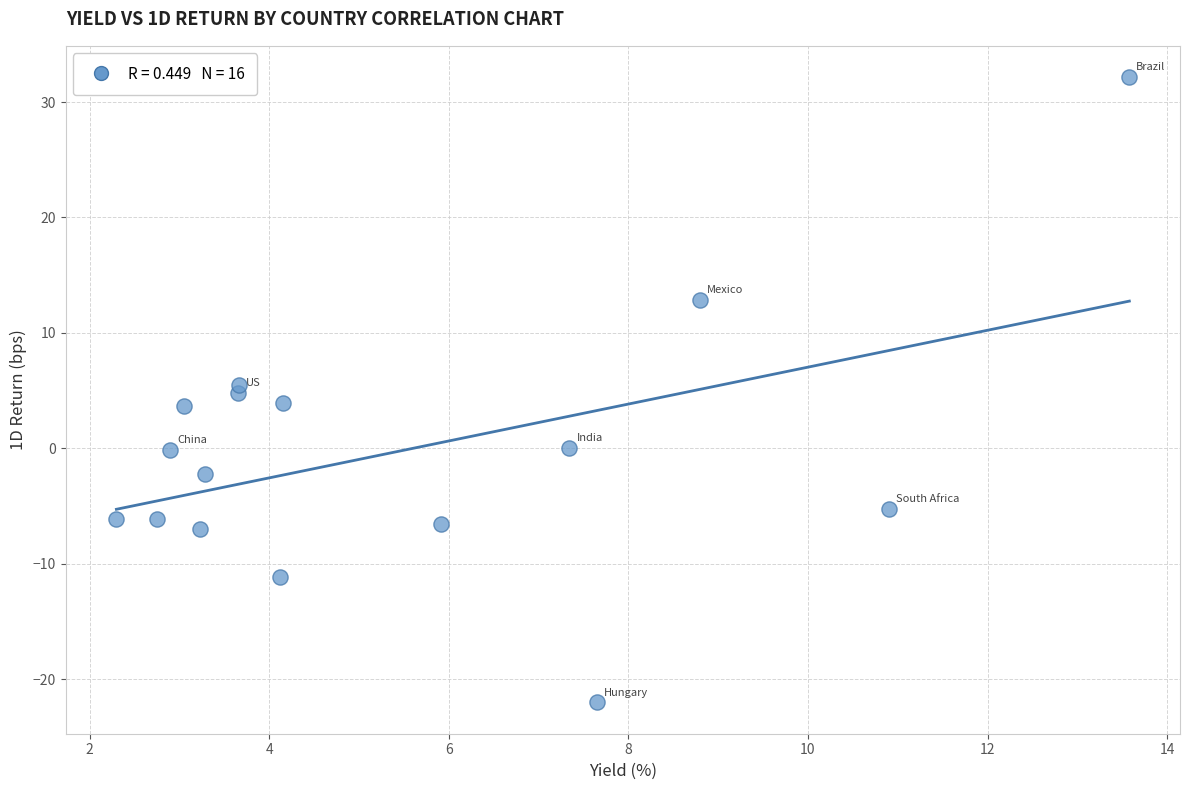

What is the range of X values (max minus min)?

11.3